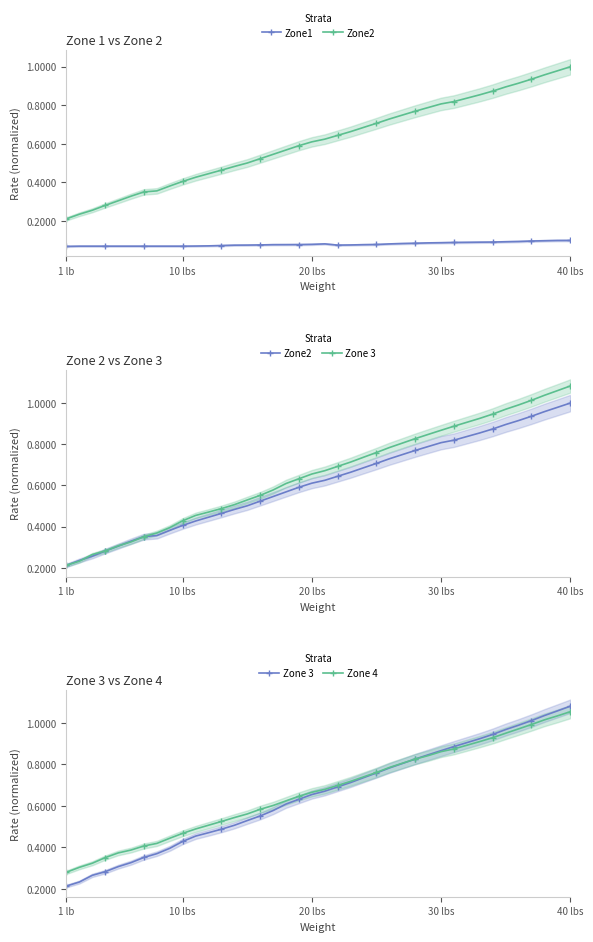

Reading left to right, list all the values displayed in this chart.

Zone1: 0.1	0.1	0.1	0.1	0.1	0.1	0.1	0.1	0.1	0.1	0.1	0.1	0.1	0.1	0.1	0.1	0.1	0.1	0.1	0.1	0.1	0.1	0.1	0.1	0.1	0.1	0.1	0.1	0.1	0.1	0.1	0.1	0.1	0.1	0.1	0.1	0.1	0.1	0.1	0.1
Zone2: 0.2	0.2	0.3	0.3	0.3	0.3	0.4	0.4	0.4	0.4	0.4	0.4	0.5	0.5	0.5	0.5	0.5	0.6	0.6	0.6	0.6	0.6	0.7	0.7	0.7	0.7	0.7	0.8	0.8	0.8	0.8	0.8	0.9	0.9	0.9	0.9	0.9	1.0	1.0	1.0
Zone 3: 0.2	0.2	0.3	0.3	0.3	0.3	0.4	0.4	0.4	0.4	0.5	0.5	0.5	0.5	0.5	0.6	0.6	0.6	0.6	0.7	0.7	0.7	0.7	0.7	0.8	0.8	0.8	0.8	0.8	0.9	0.9	0.9	0.9	0.9	1.0	1.0	1.0	1.0	1.1	1.1
Zone 4: 0.3	0.3	0.3	0.3	0.4	0.4	0.4	0.4	0.4	0.5	0.5	0.5	0.5	0.5	0.6	0.6	0.6	0.6	0.6	0.7	0.7	0.7	0.7	0.7	0.8	0.8	0.8	0.8	0.8	0.9	0.9	0.9	0.9	0.9	1.0	1.0	1.0	1.0	1.0	1.1